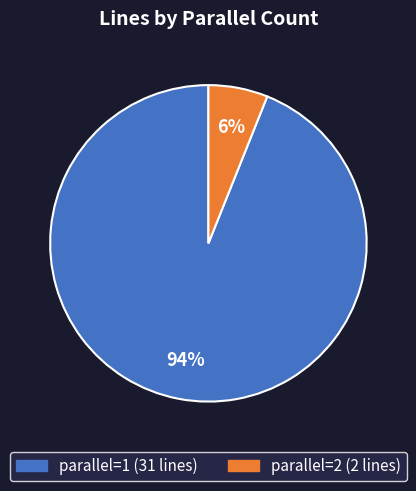

To the nearest percent, what is the difference between the parallel=2 and parallel=1 slice percentages?

88%